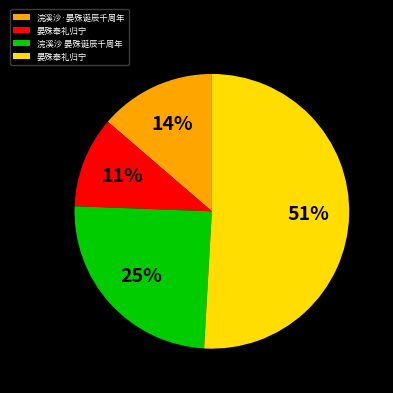

To the nearest percent, what is the average slice percentage?

25%